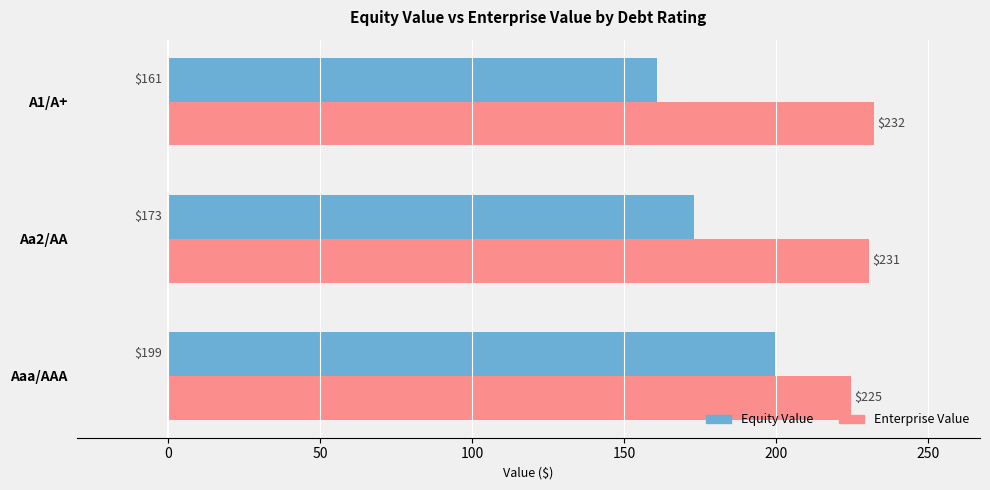

Which series has the largest range (max minus min)?

Equity Value